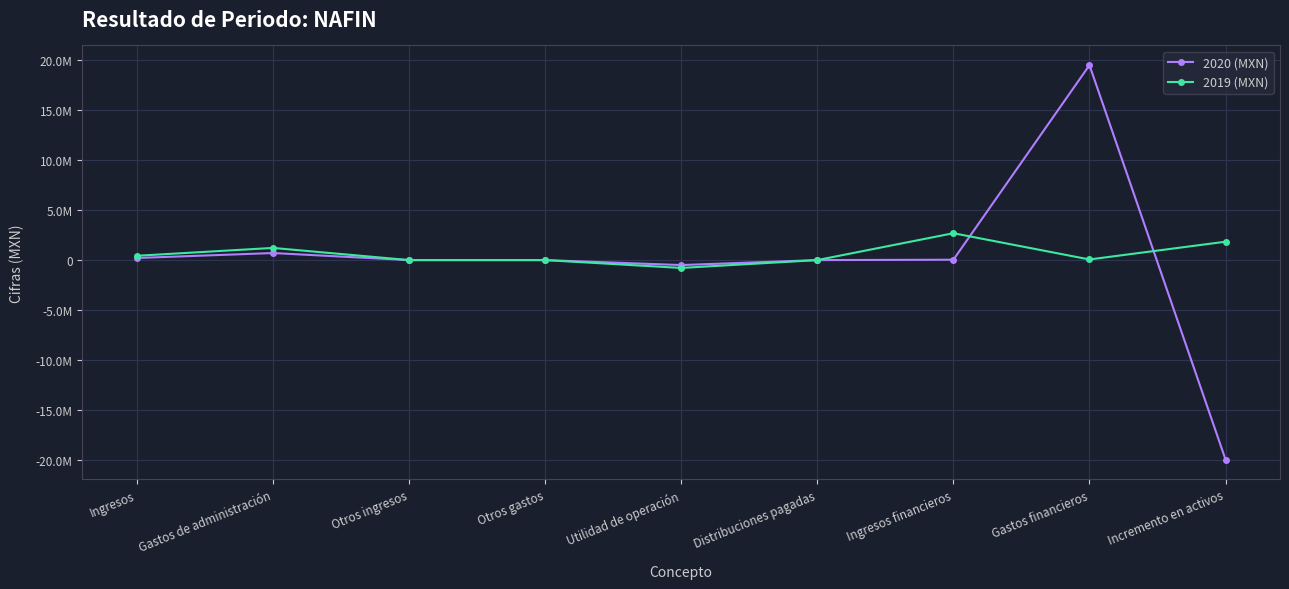

Rank the series by their maximum value, from lowest to highest.

2019 (MXN), 2020 (MXN)